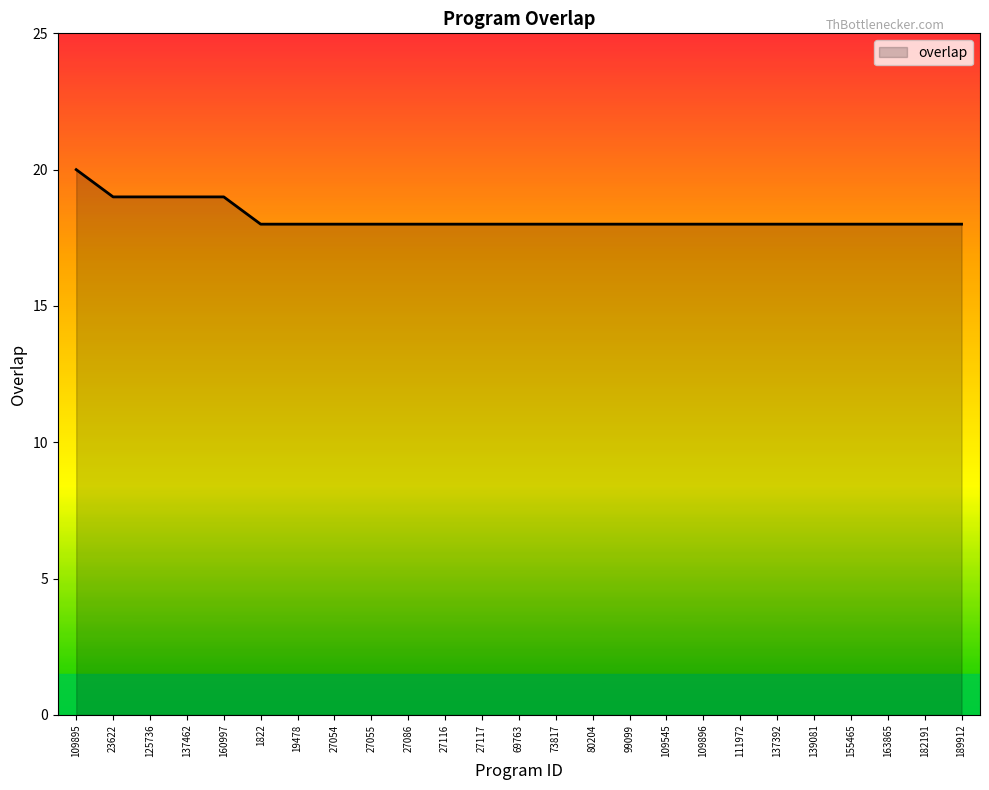

Does the chart have visible grid lines?

No